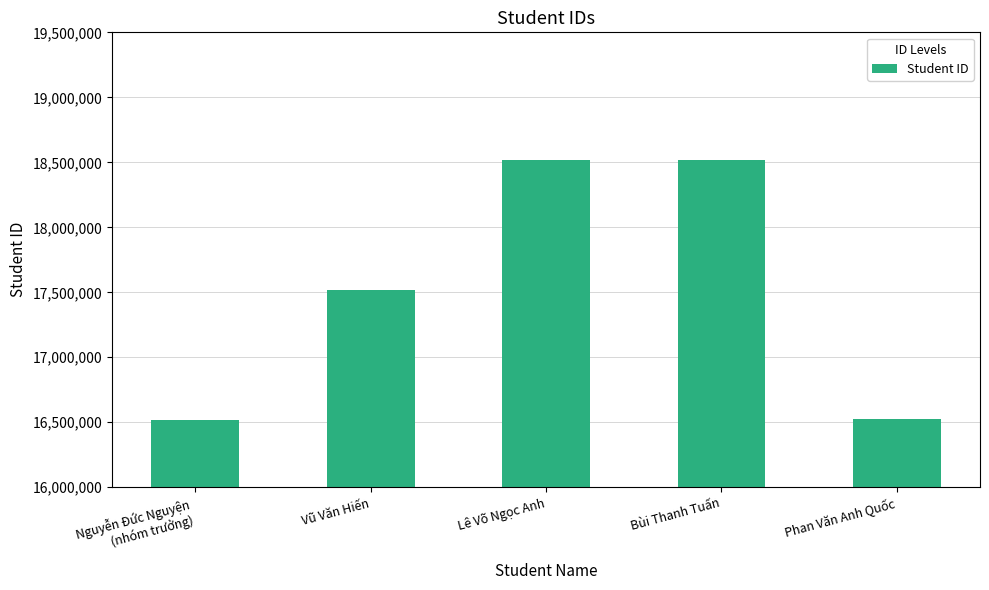

Count the number of categories in the chart.

5